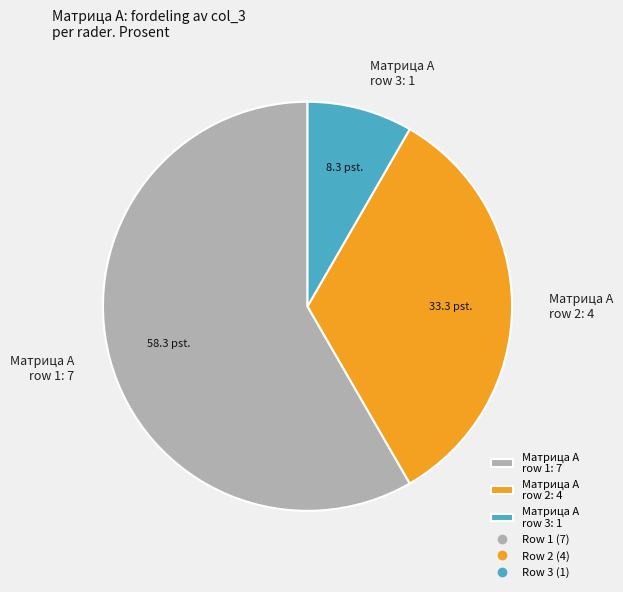

Which has a higher value, Матрица A row 2: 4 or Матрица A row 1: 7?

Матрица A row 1: 7